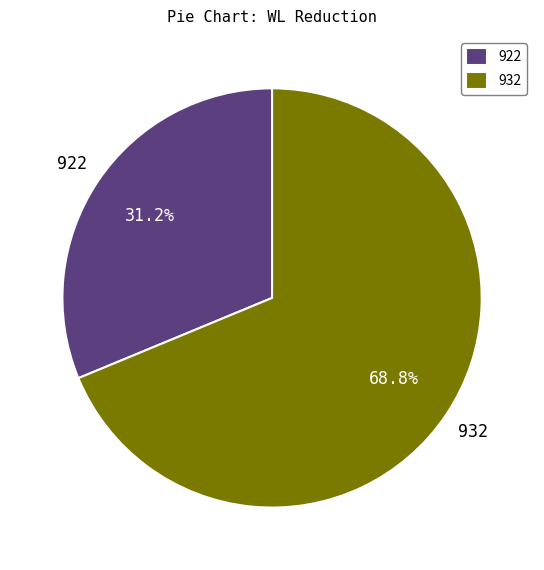

To the nearest percent, what portion does 922 represent?

31%